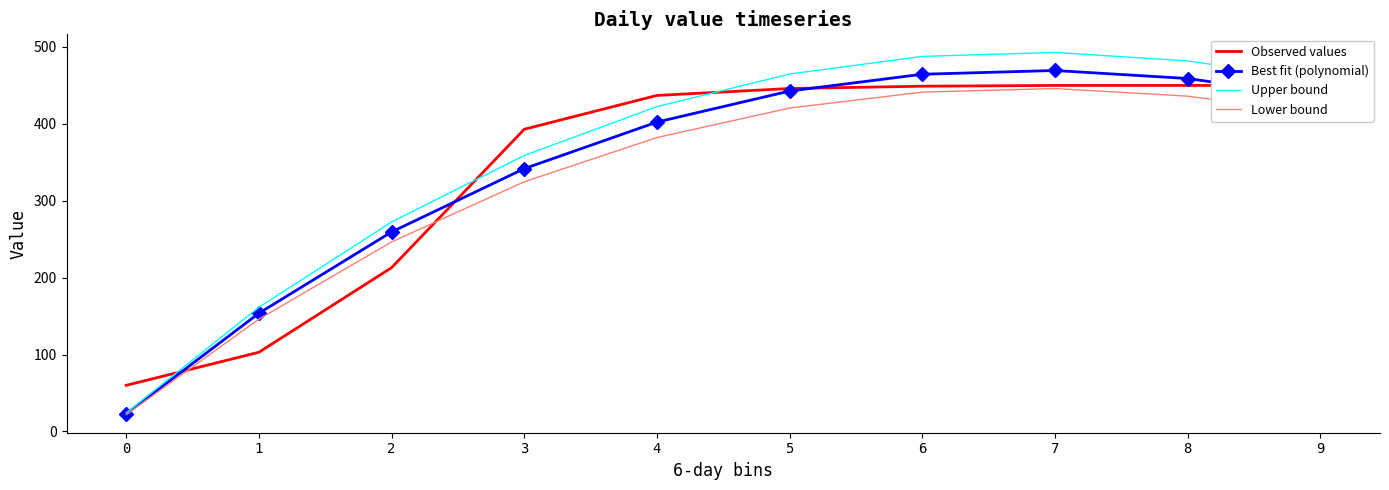

At which label does Observed values reach its peak?

7